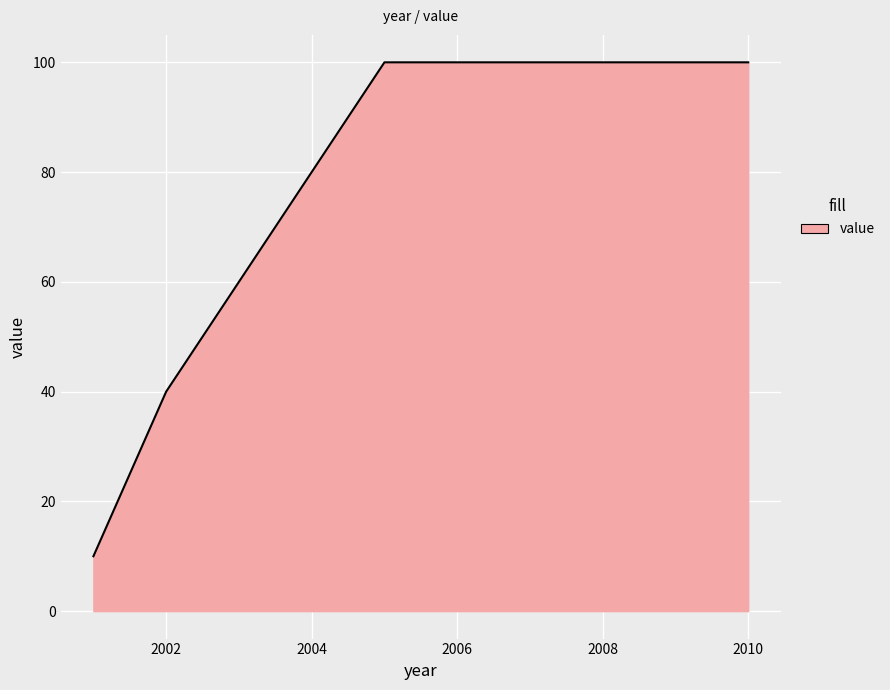

True or false: there are more than 2 points higher than both neighbors.

False